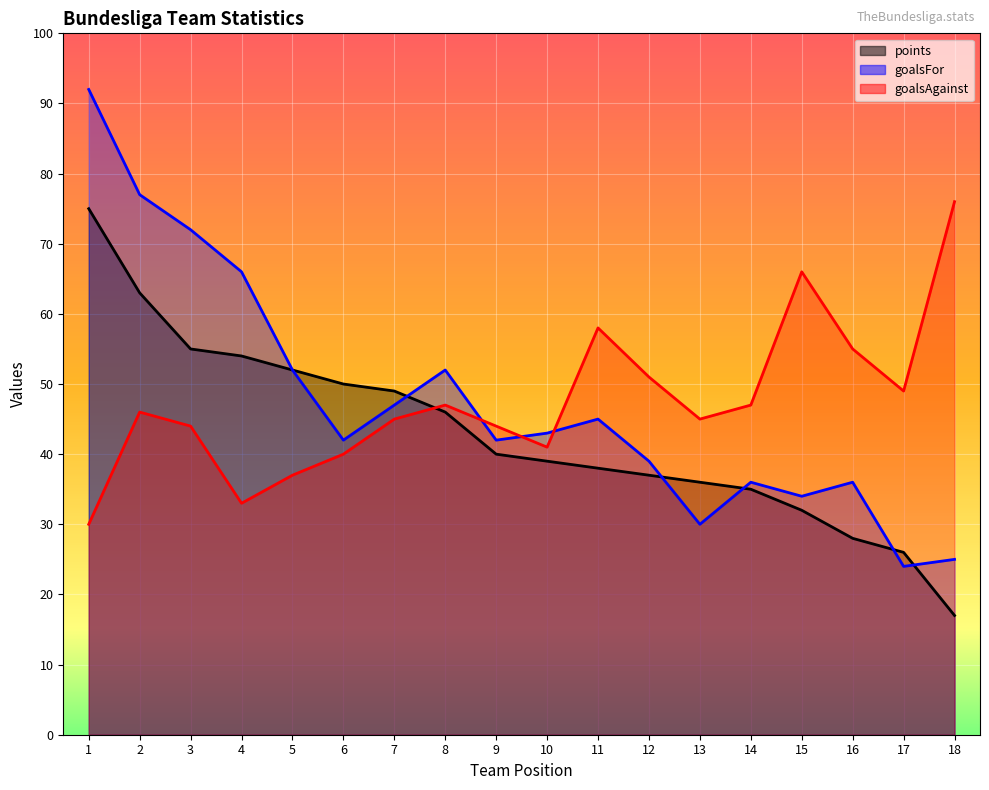

Is the value of goalsAgainst at 15 greater than the value of goalsFor at 17?

Yes